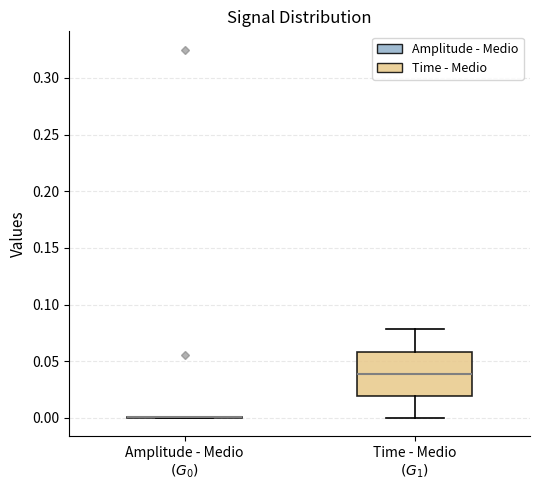

Reading left to right, transcribe this box plot: for each box, give where its median line is, the range the box spans, and where its two whiskers end, as read against the y-axis. The values are not printed on the chart, so give them approximately, as read against the axis.

Amplitude - Medio $(G_0)$: box collapsed to a line at 0.00, whiskers 0.00 to 0.00
Time - Medio $(G_1)$: median 0.04, box 0.02 to 0.06, whiskers 0.00 to 0.08